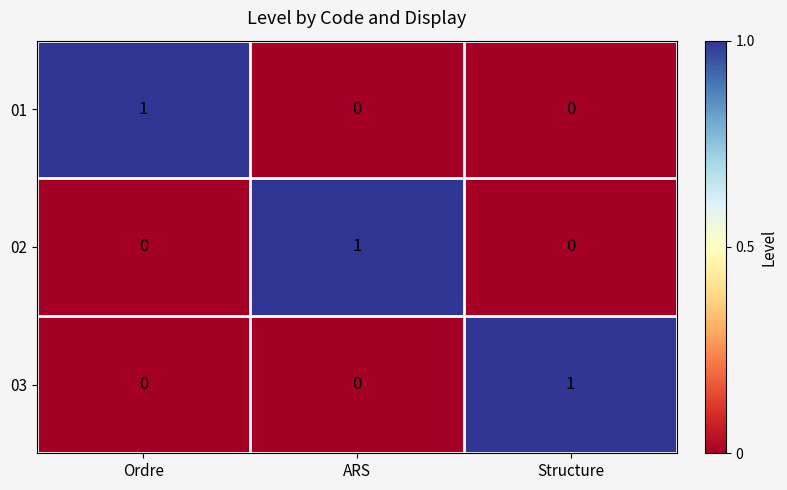

Reading left to right, transcribe all the data shown in this chart.

01: 1	0	0
02: 0	1	0
03: 0	0	1